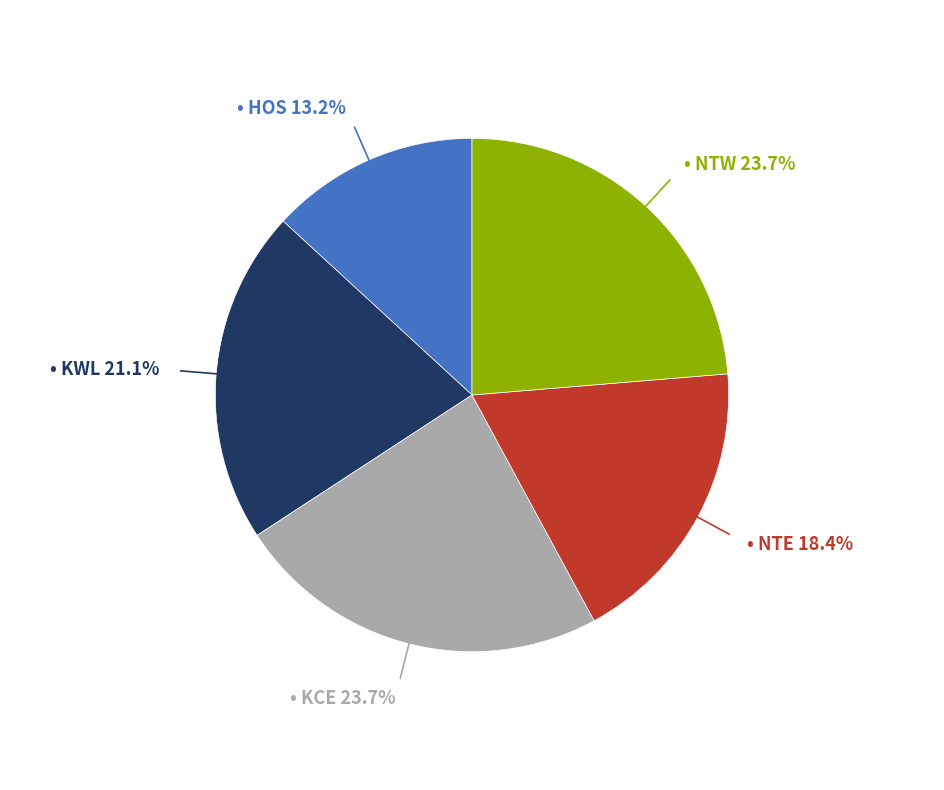

Is there any slice that represents more than half of the pie?

No